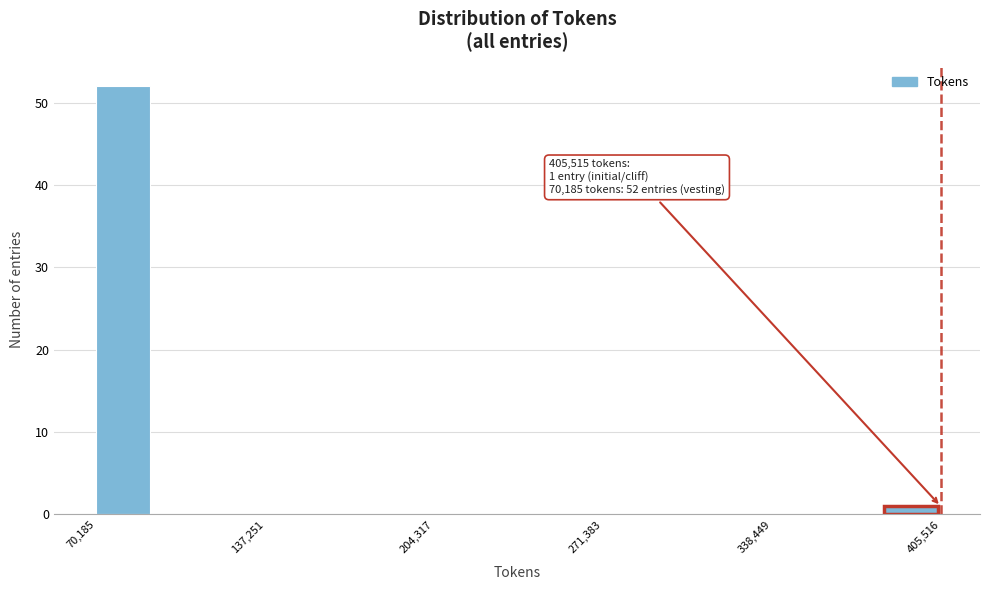

Around what value on the x-axis is the tallest bar? Give the approximate position of its centre, as read against the axis.

80000